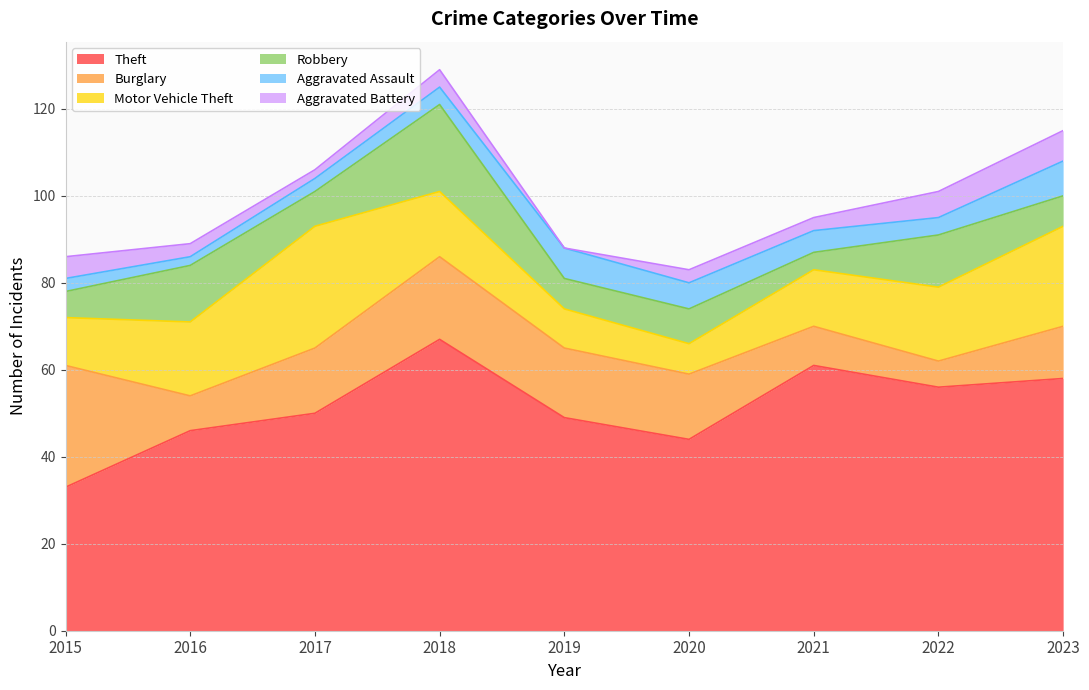

How many categories are shown in the chart?

9